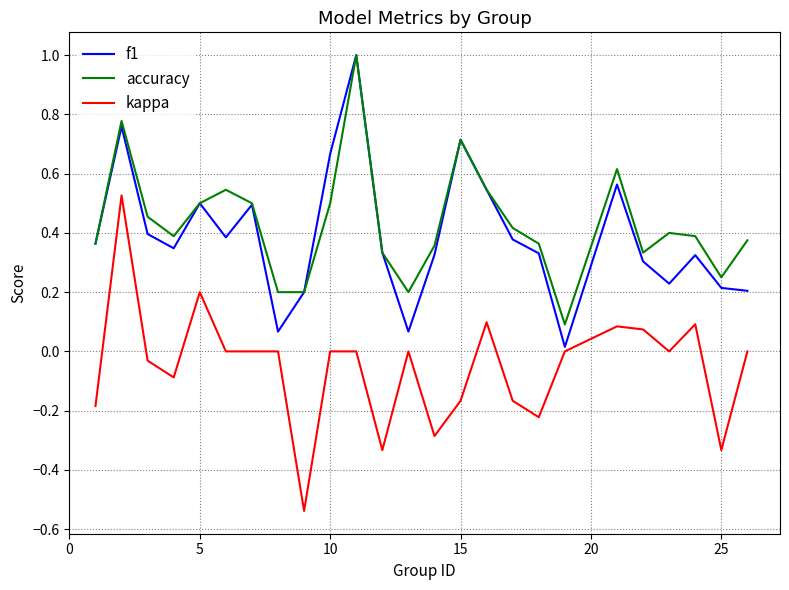

True or false: kappa and accuracy cross at least once.

False